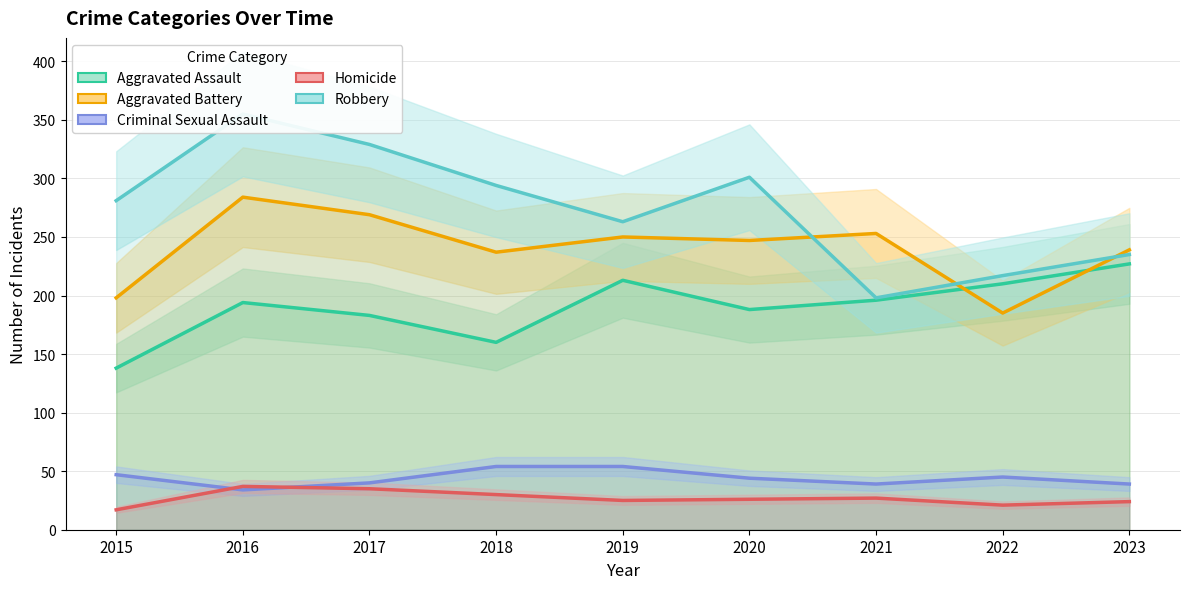

Where does the Criminal Sexual Assault series first go above 44?

2015